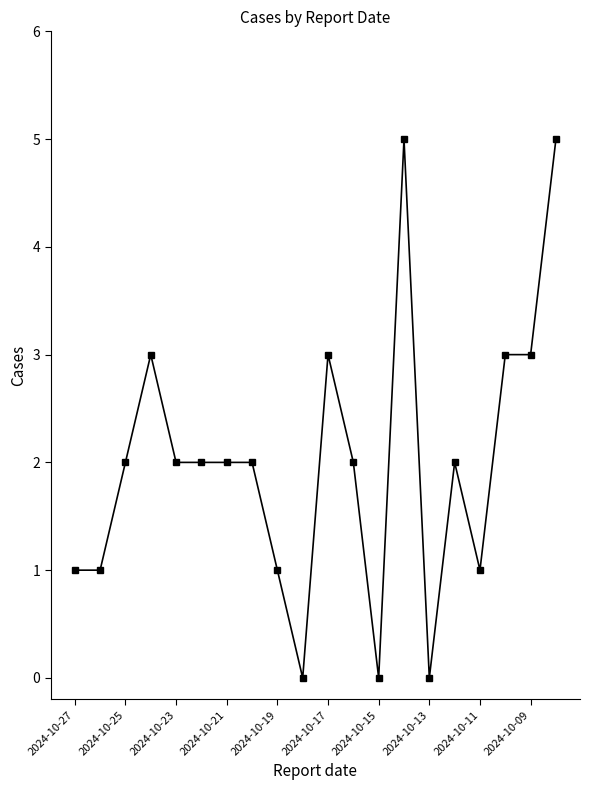

Does the chart display data point markers on the line(s)?

Yes